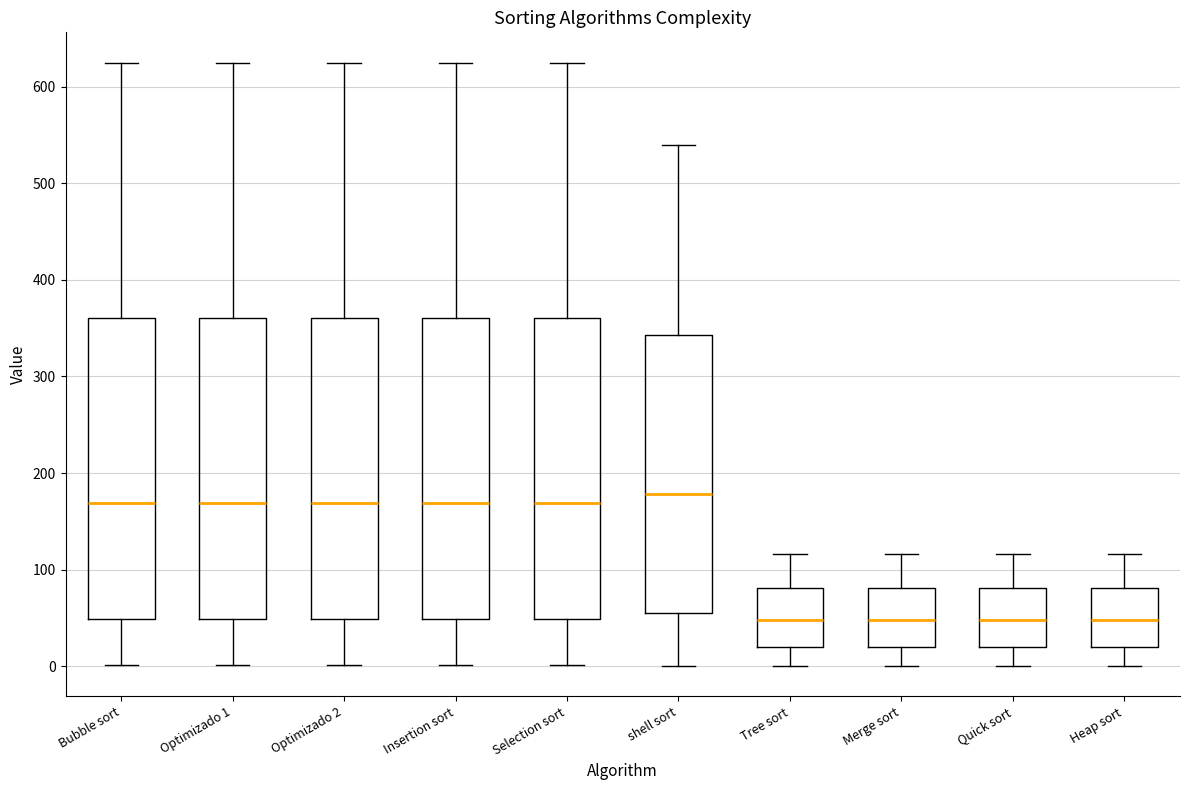

Reading left to right, read every box against the y-axis: the position of its median line, the range the box covers, and the ends of its whiskers. The values are not printed on the chart, so give them approximately, as read against the axis.

Bubble sort: median 170, box 50 to 360, whiskers 0 to 630
Optimizado 1: median 170, box 50 to 360, whiskers 0 to 630
Optimizado 2: median 170, box 50 to 360, whiskers 0 to 630
Insertion sort: median 170, box 50 to 360, whiskers 0 to 630
Selection sort: median 170, box 50 to 360, whiskers 0 to 630
shell sort: median 180, box 60 to 340, whiskers 0 to 540
Tree sort: median 50, box 20 to 80, whiskers 0 to 120
Merge sort: median 50, box 20 to 80, whiskers 0 to 120
Quick sort: median 50, box 20 to 80, whiskers 0 to 120
Heap sort: median 50, box 20 to 80, whiskers 0 to 120